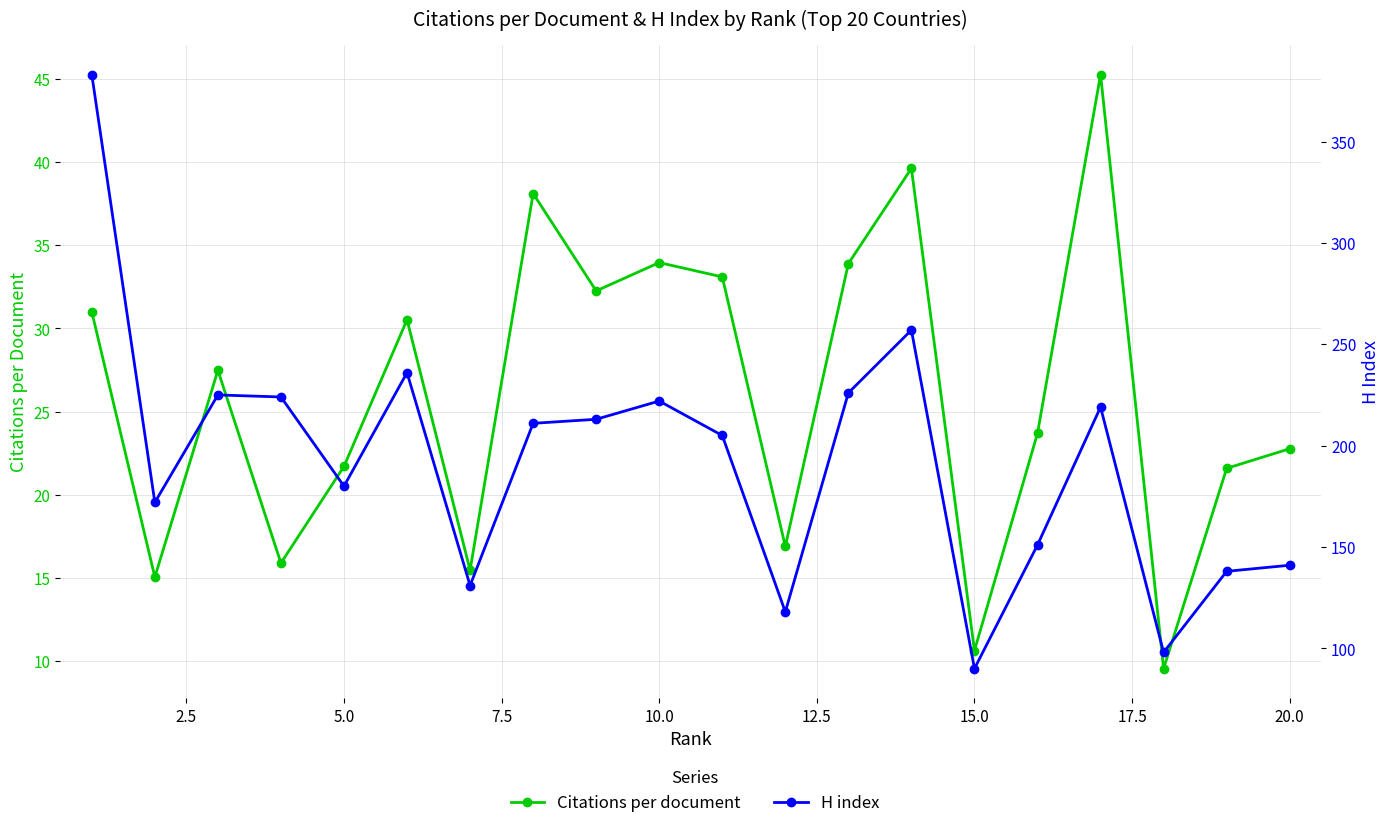

True or false: Citations per document and H index intersect in this chart.

False